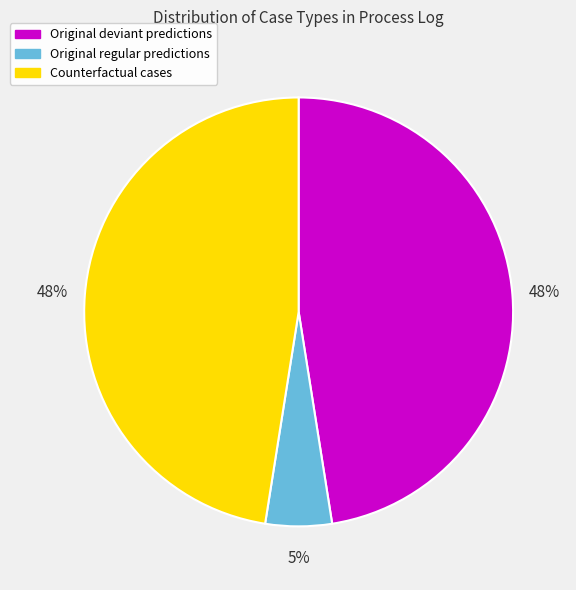

To the nearest percent, what is the average slice percentage?

33%